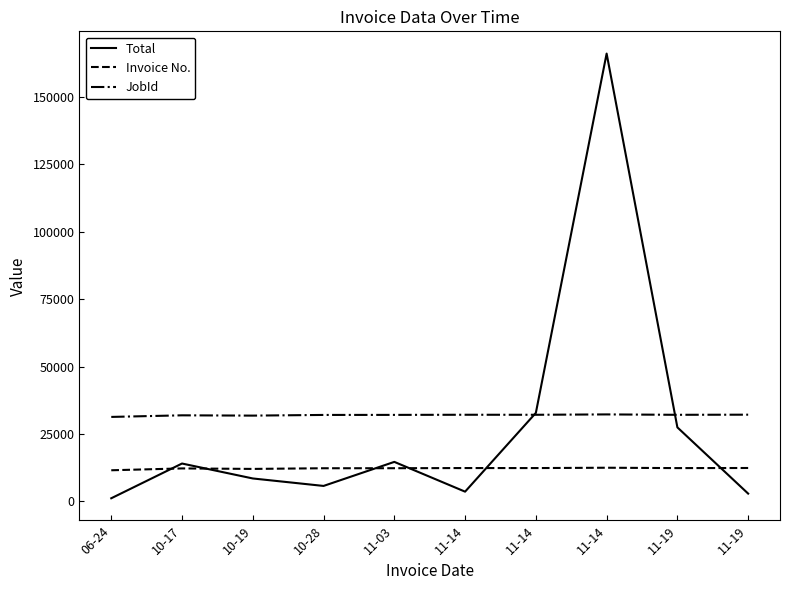

What is the minimum value shown in the chart?

1110.6